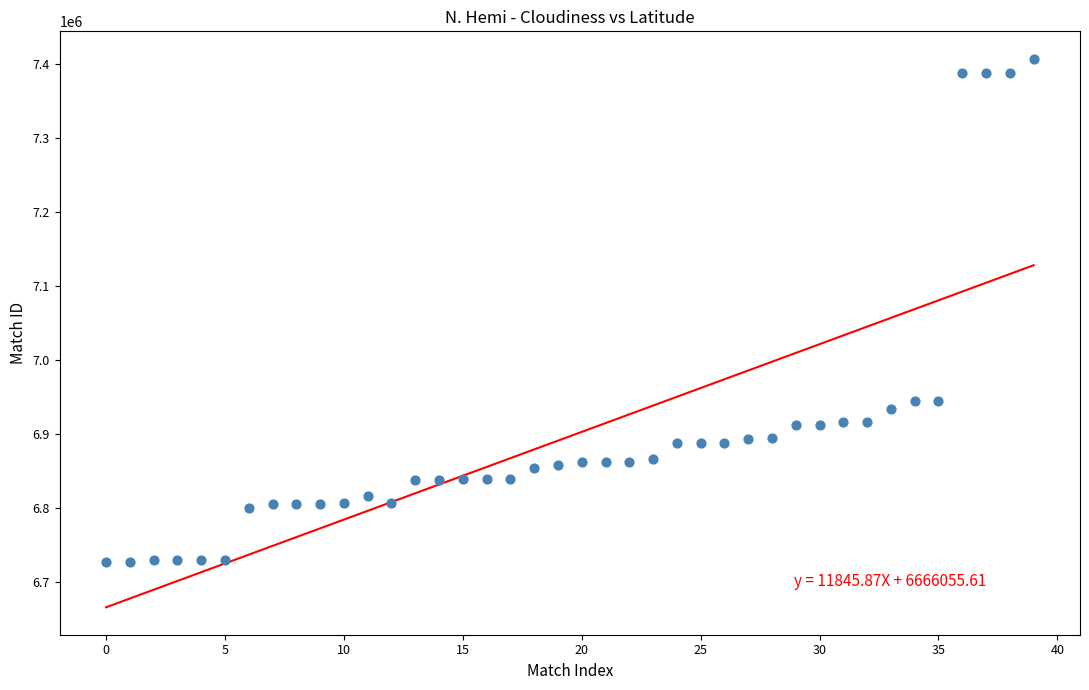

How many points are shown in the scatter plot?

40